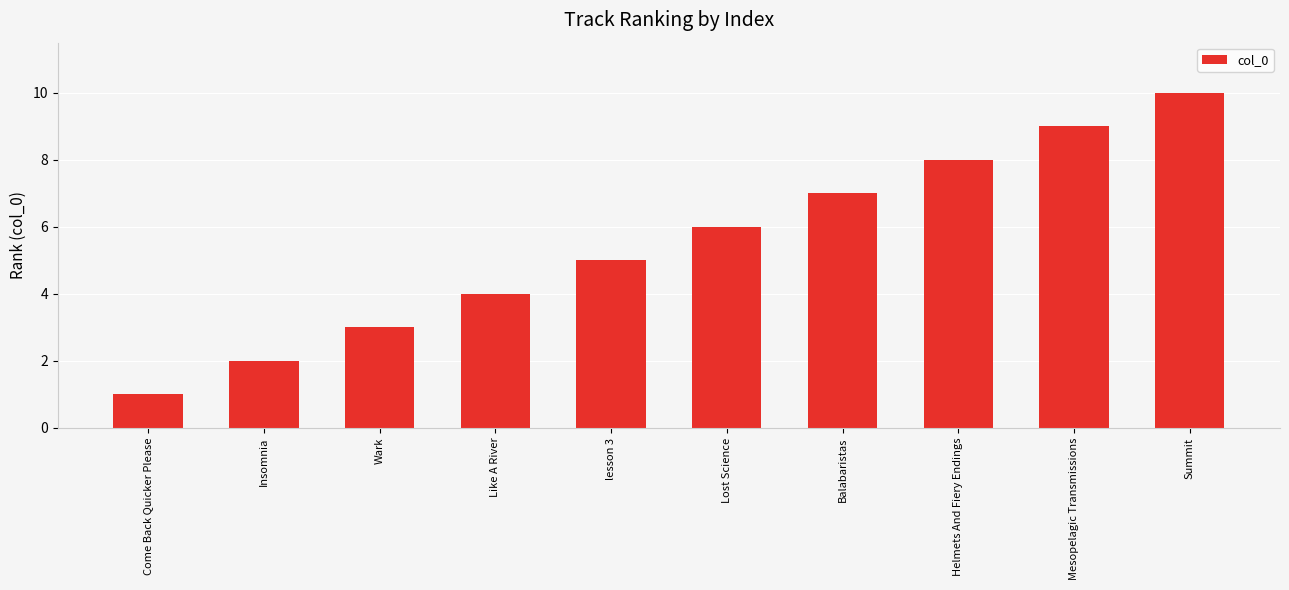

What is the maximum value shown in the chart?

10